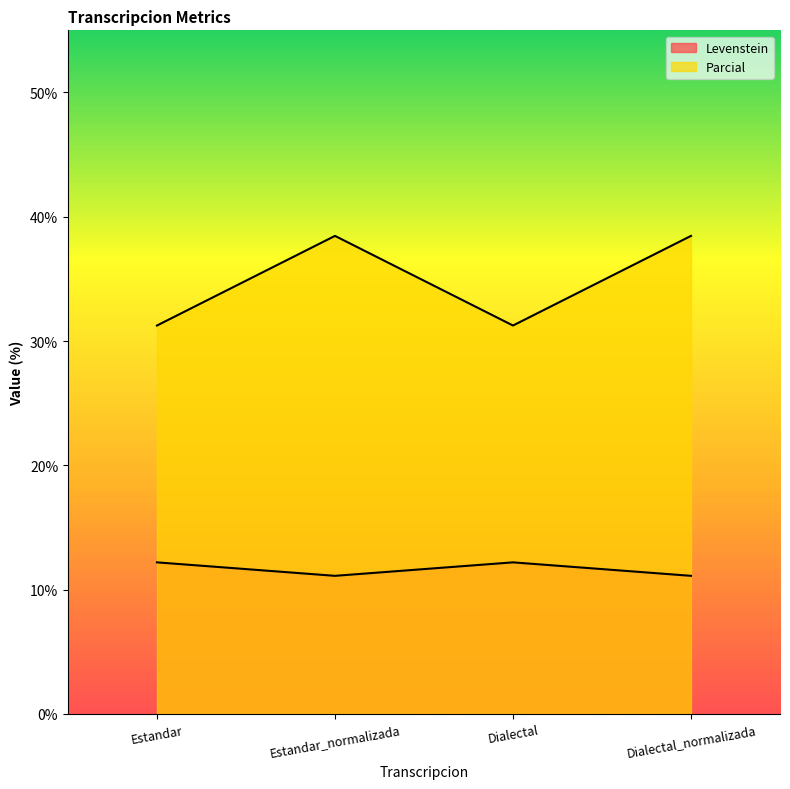

What is the average value of the Levenstein series?

11.7